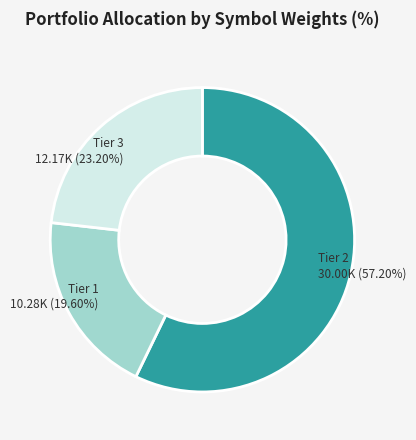

Is there any slice that represents more than half of the pie?

Yes